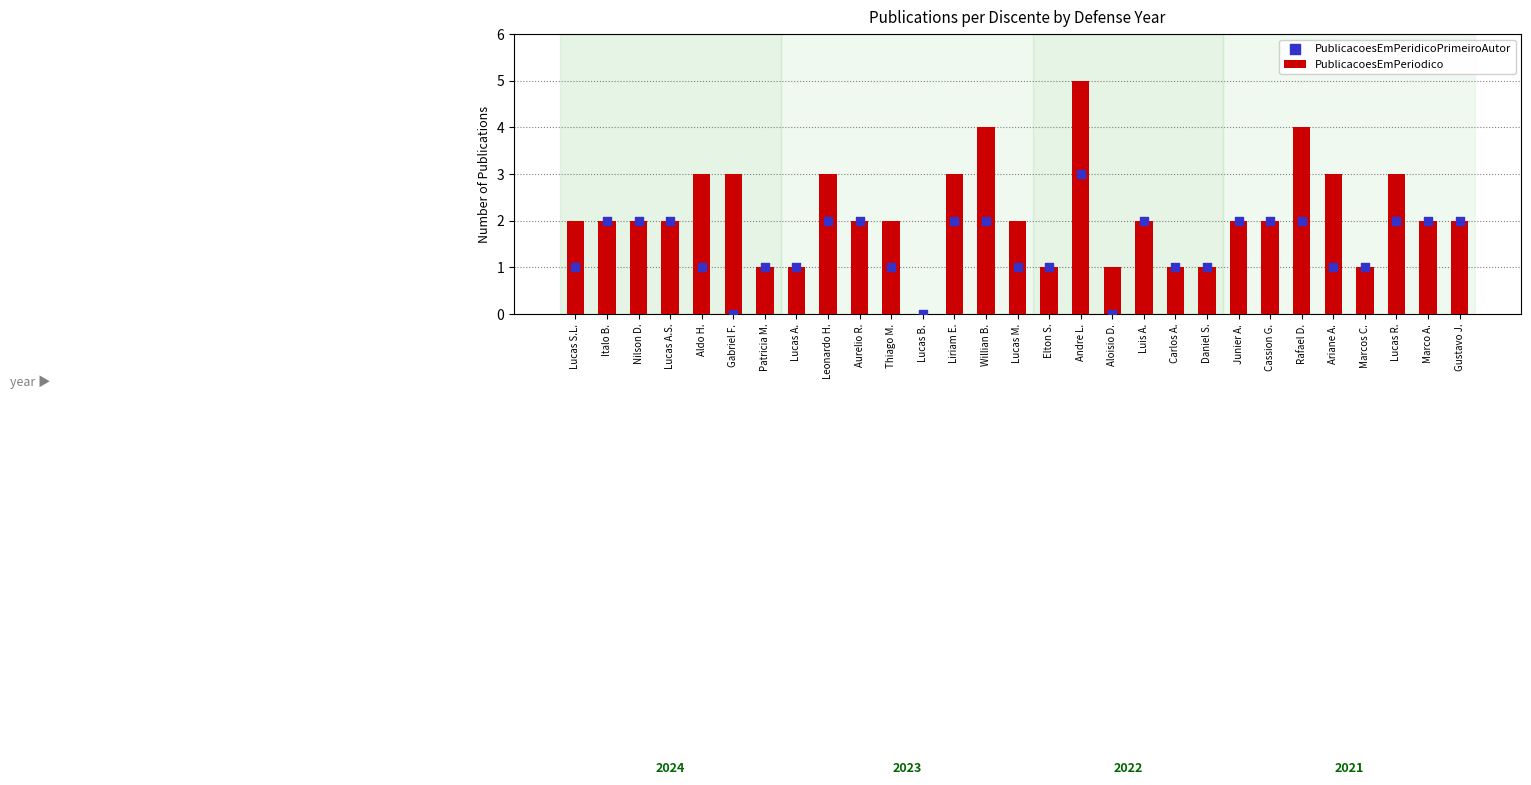

Which series has the largest Y range (max minus min)?

PublicacoesEmPeriodico